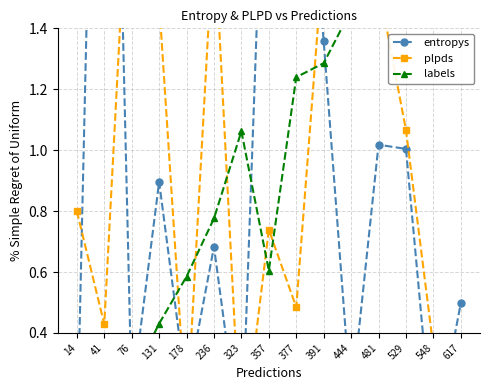

True or false: plpds and labels cross at least once.

True